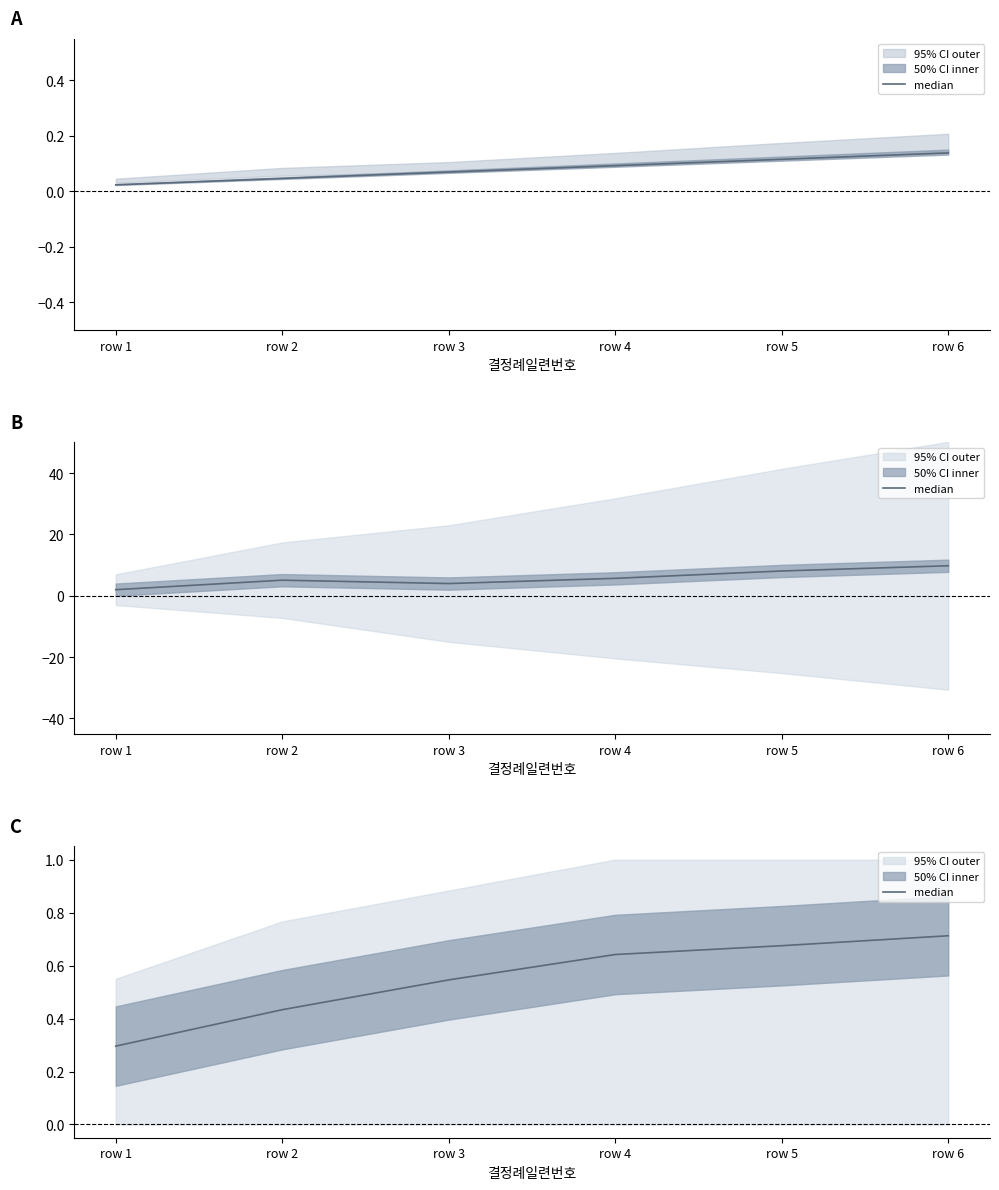

Where is the data nearest to the value 0?

row 1